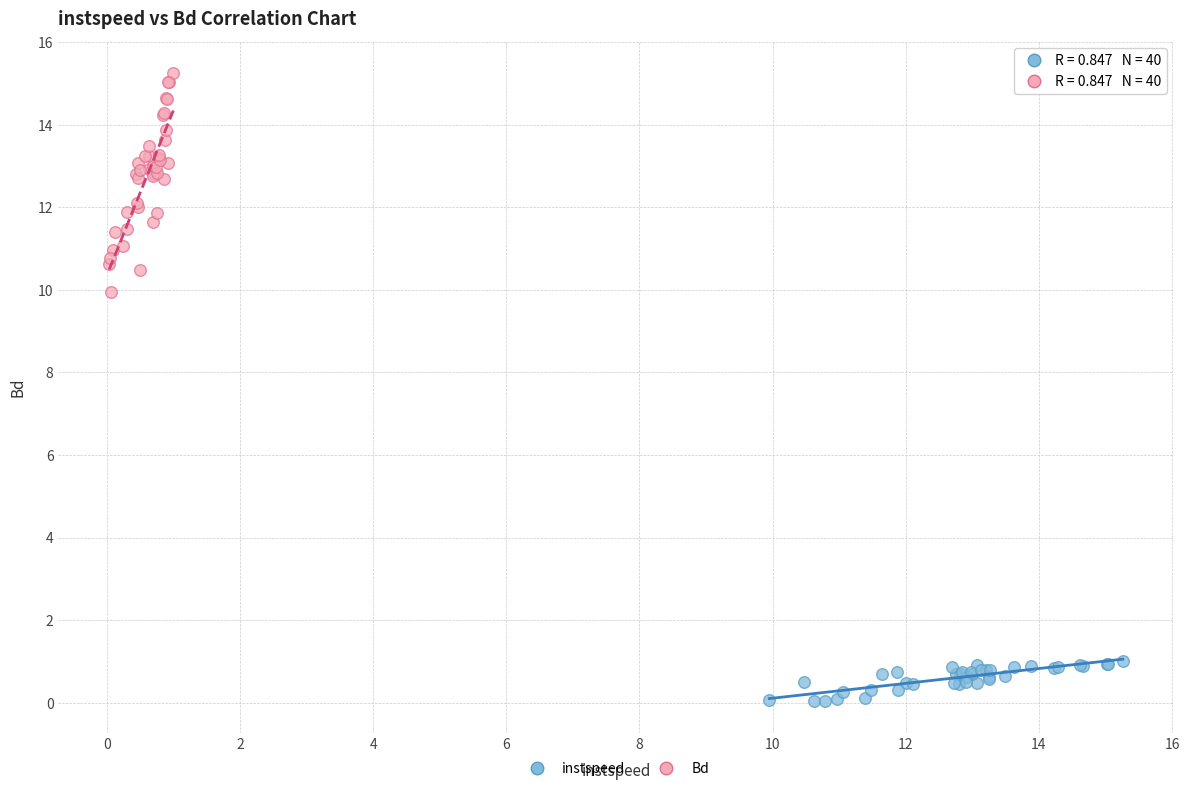

Which series contains the lowest Y value?

instspeed